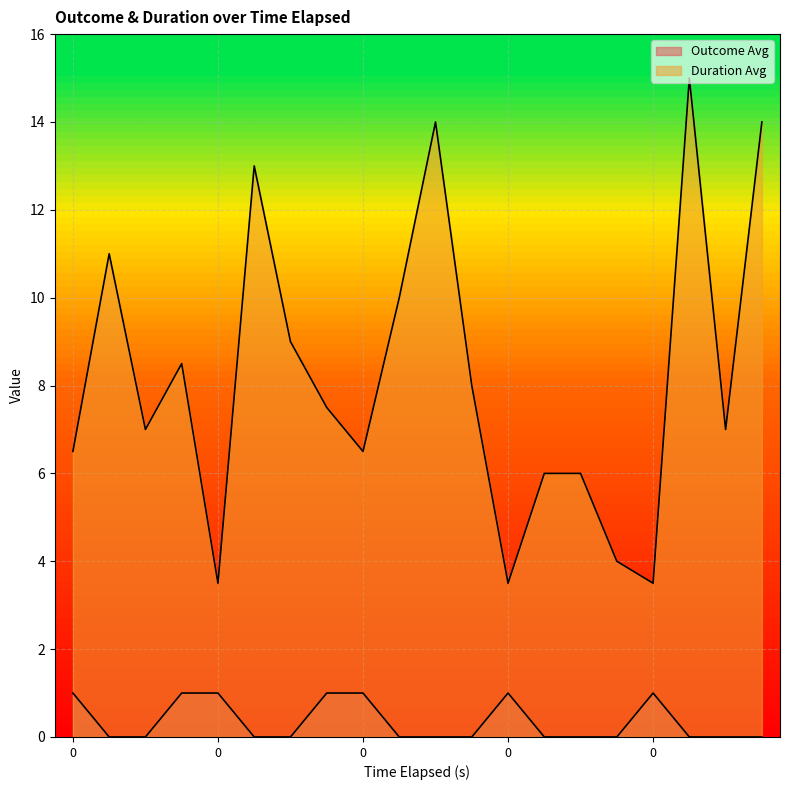

What is the highest value of the Duration Avg series?

15.0